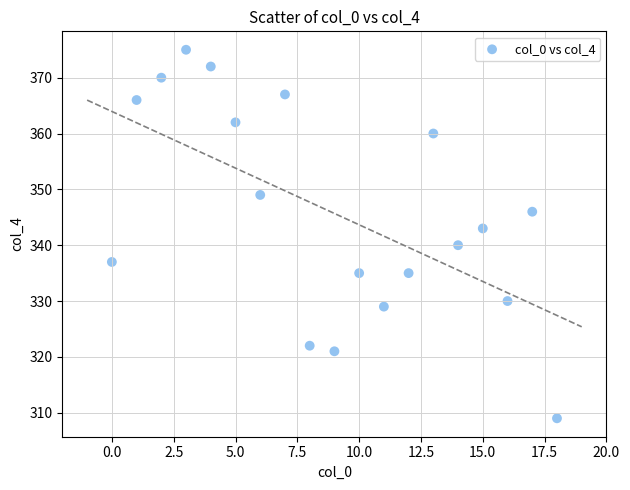

What Y value in the scatter plot is closest to 342?

343